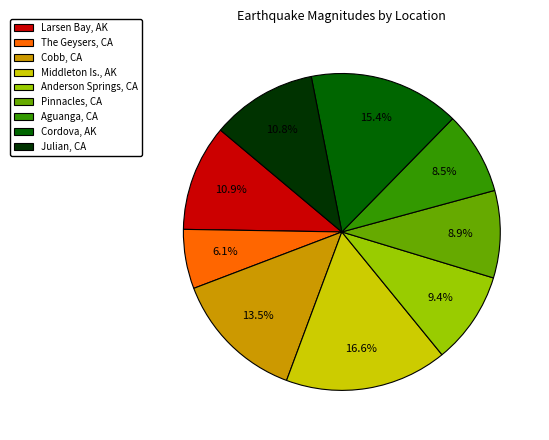

How many slices are in this pie chart?

9